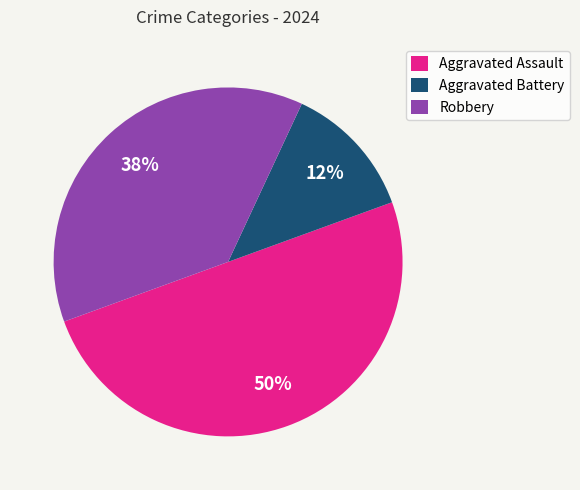

Does Robbery account for over 50% of the chart?

No